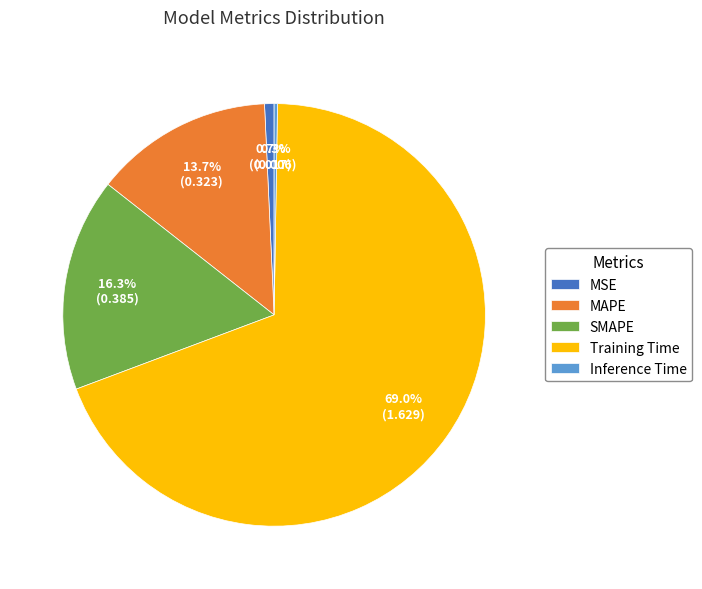

Is it true that MAPE is 23% of the pie?

False